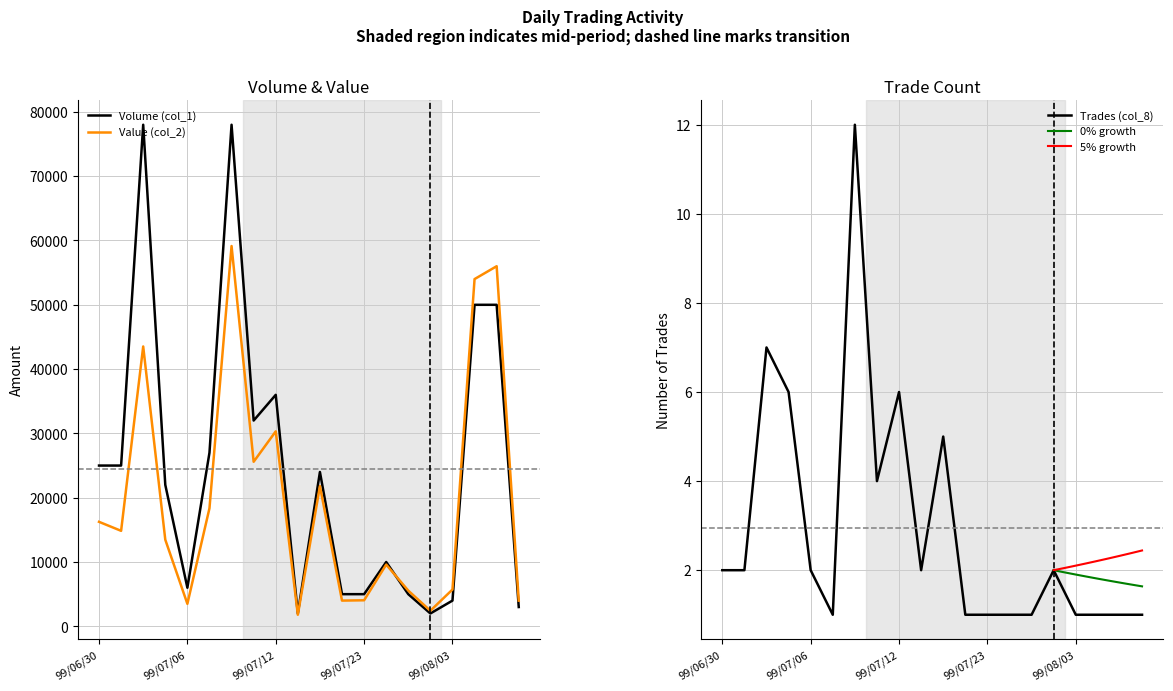

Where is Volume (col_1) nearest to the value 40000?

99/07/12